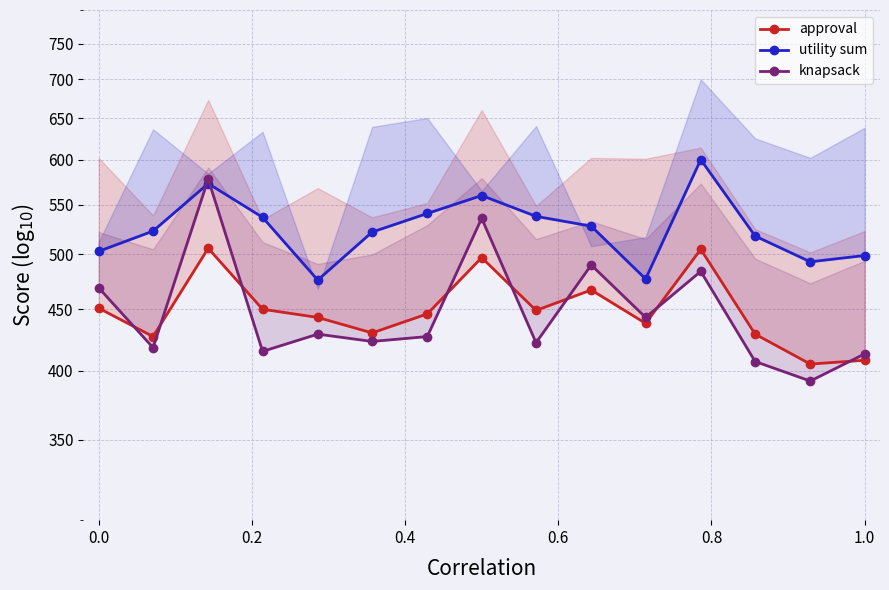

Is the value of approval at −0.2 greater than the value of utility sum at 0.2?

No